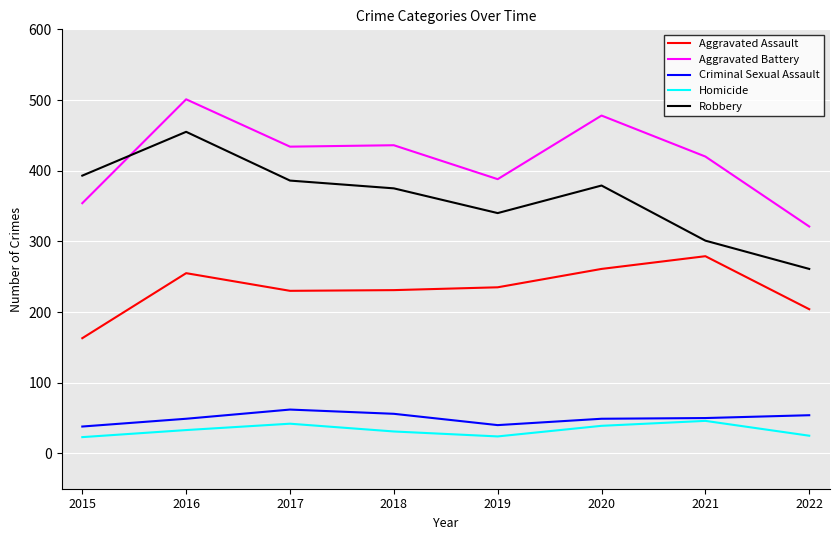

True or false: Robbery has a value of 467 at 2022.

False